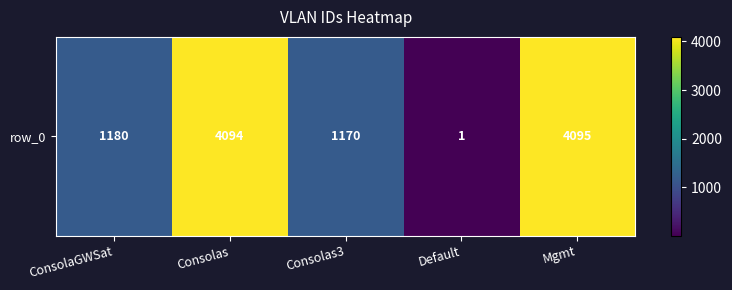

How many data points are less than 1180?

2